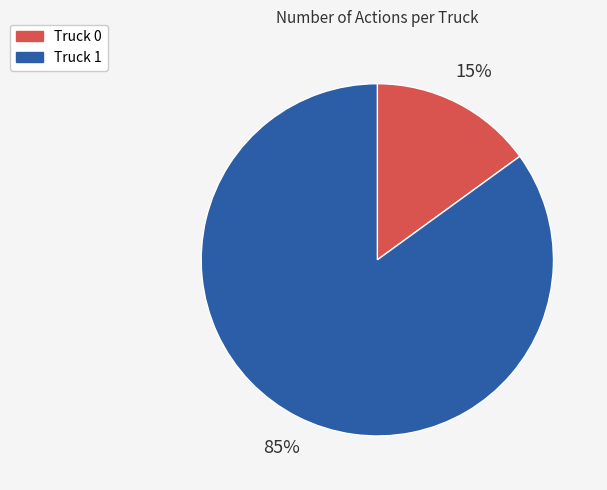

To the nearest percent, what is the combined percentage of Truck 0 and Truck 1?

100%